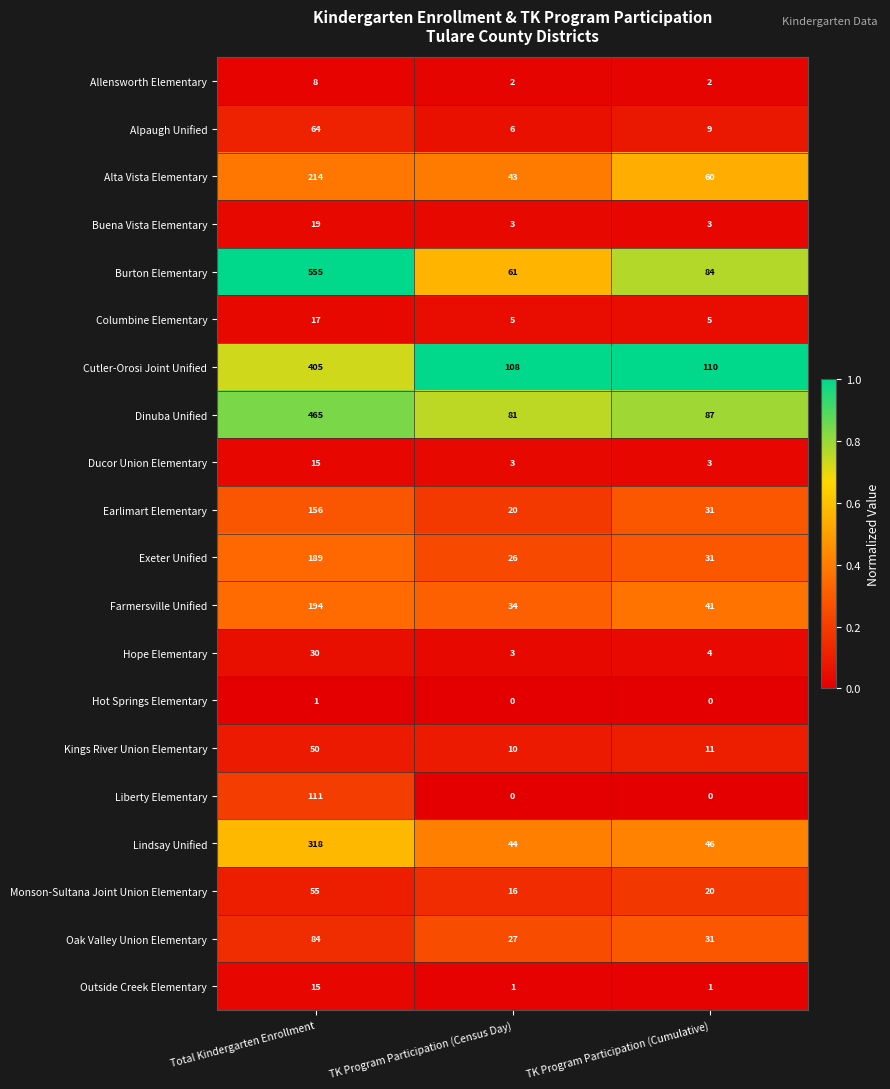

At which category is the sum across all series the highest?

Total Kindergarten Enrollment